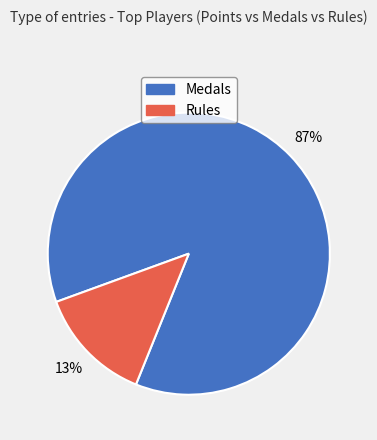

What is the smallest slice in the pie chart?

Rules